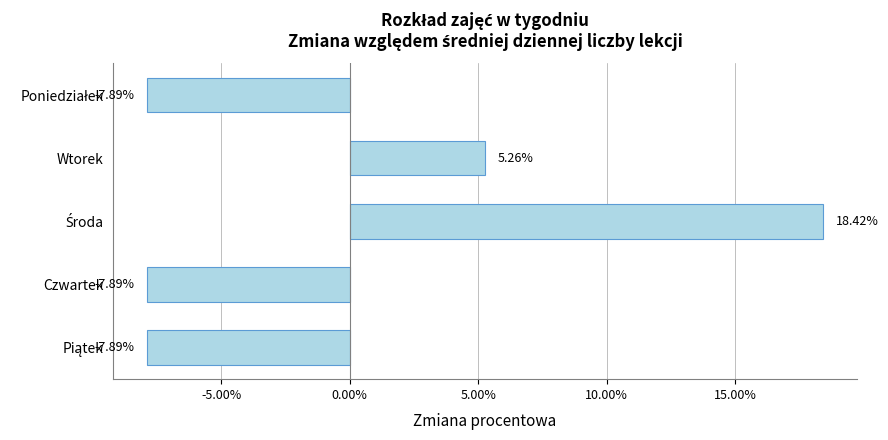

Count the number of categories in the chart.

5